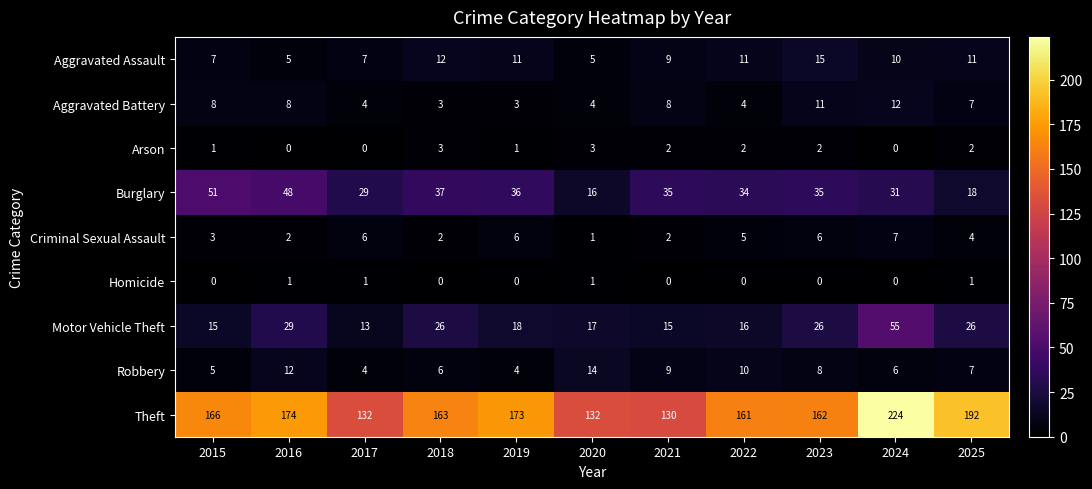

What is the spread (max minus min) of values at 2015?

166